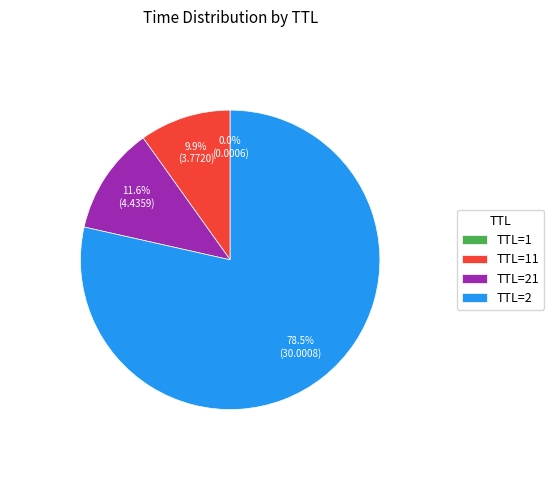

To the nearest percent, what is the average slice percentage?

25%